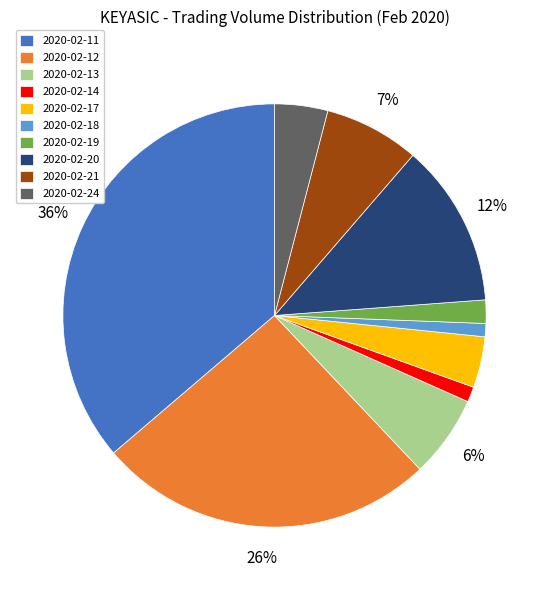

Is it true that 2020-02-21 is 1% of the pie?

False